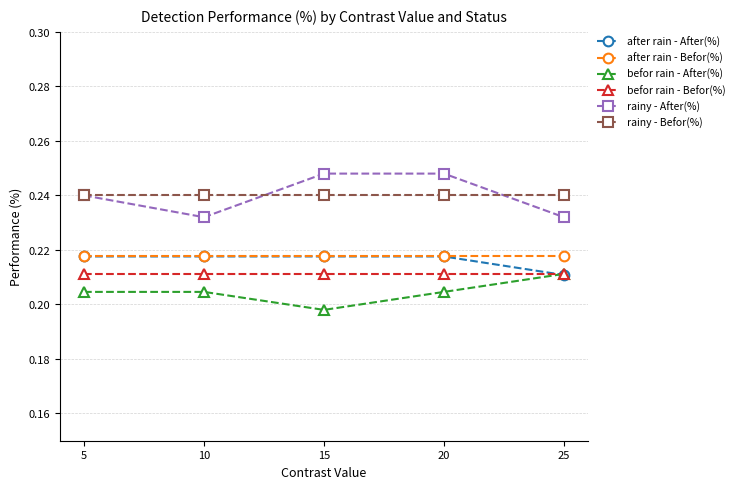

Which series changed the most between 10 and 20?

rainy - After(%)